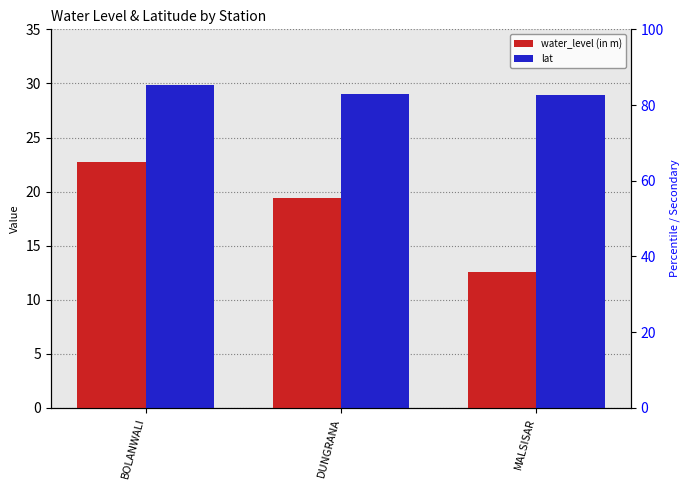

Reading right to left, extract all data points from this chart.

water_level (in m): MALSISAR=12.5	DUNGRANA=19.4	BOLANWALI=22.7
lat: MALSISAR=29.0	DUNGRANA=29.0	BOLANWALI=29.8